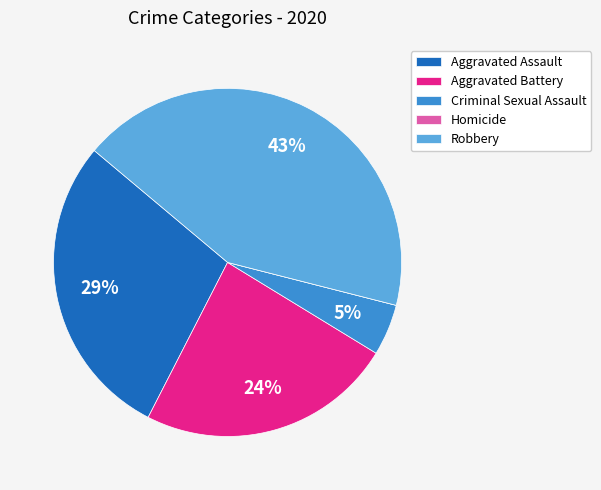

To the nearest percent, what portion does Criminal Sexual Assault represent?

5%